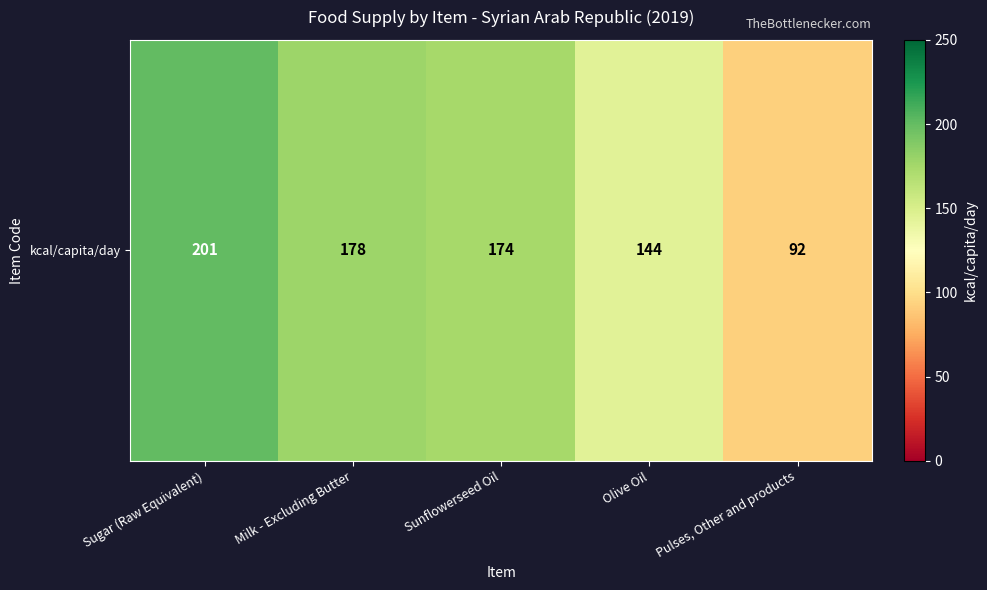

Count the number of values greater than 174.

2